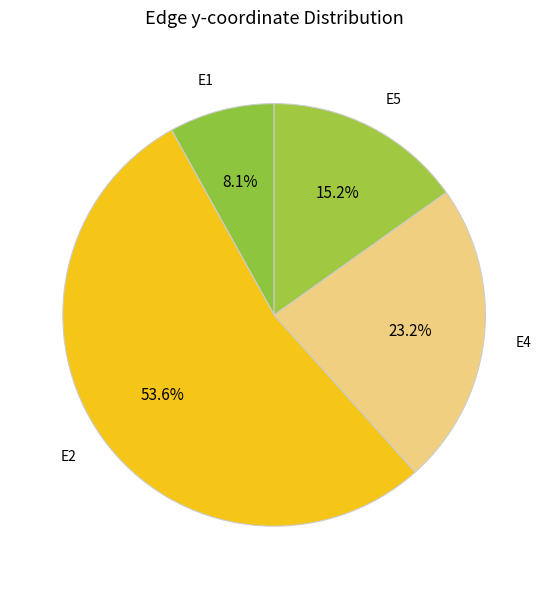

Count the number of slices in the pie.

4